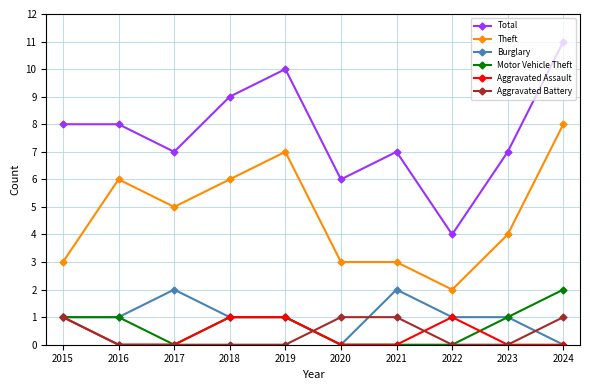

Read the Aggravated Assault value at 2015.

1